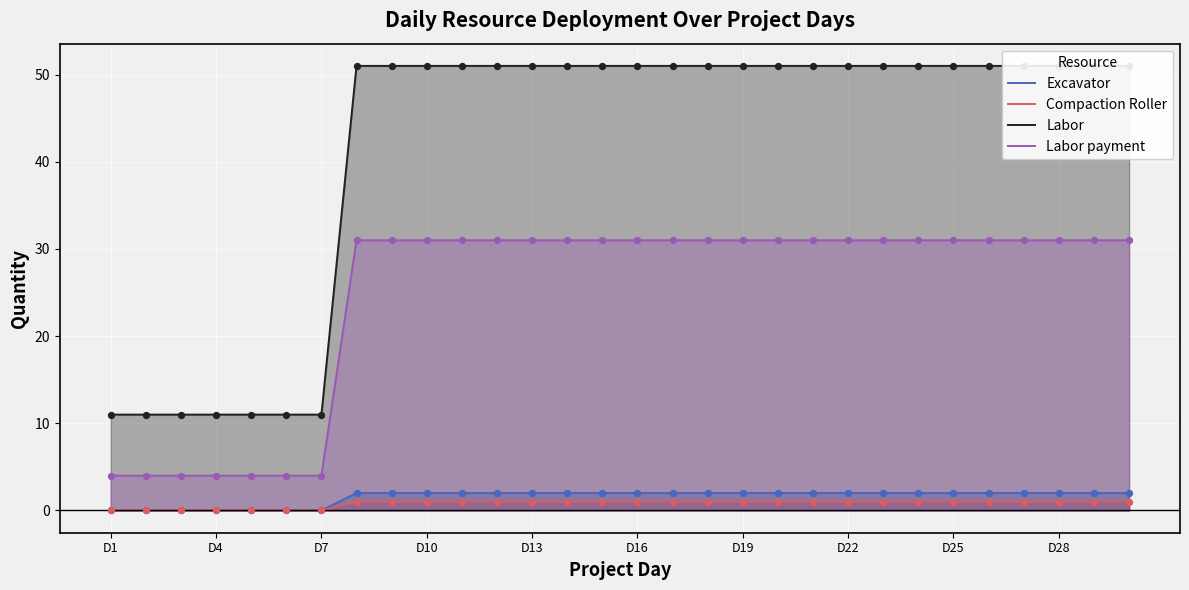

Which series has the largest Y range (max minus min)?

Labor